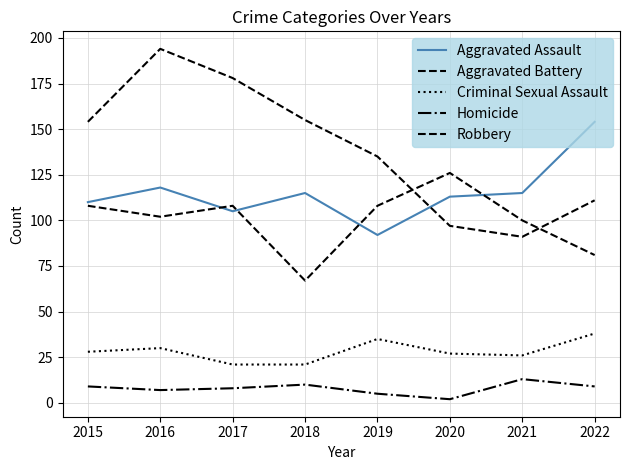

Does the chart display data point markers on the line(s)?

No